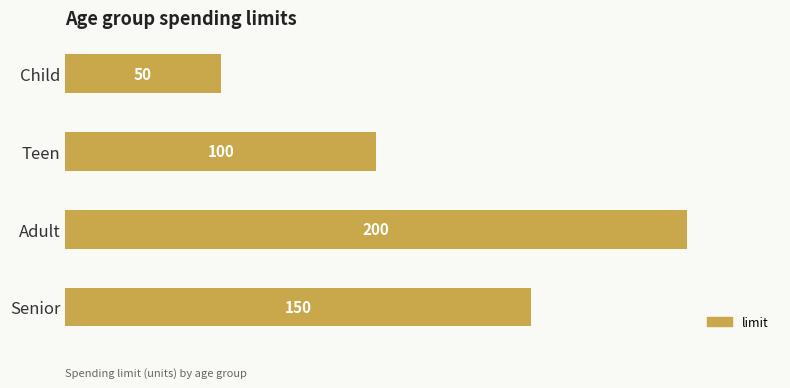

What position from the top is Teen?

2